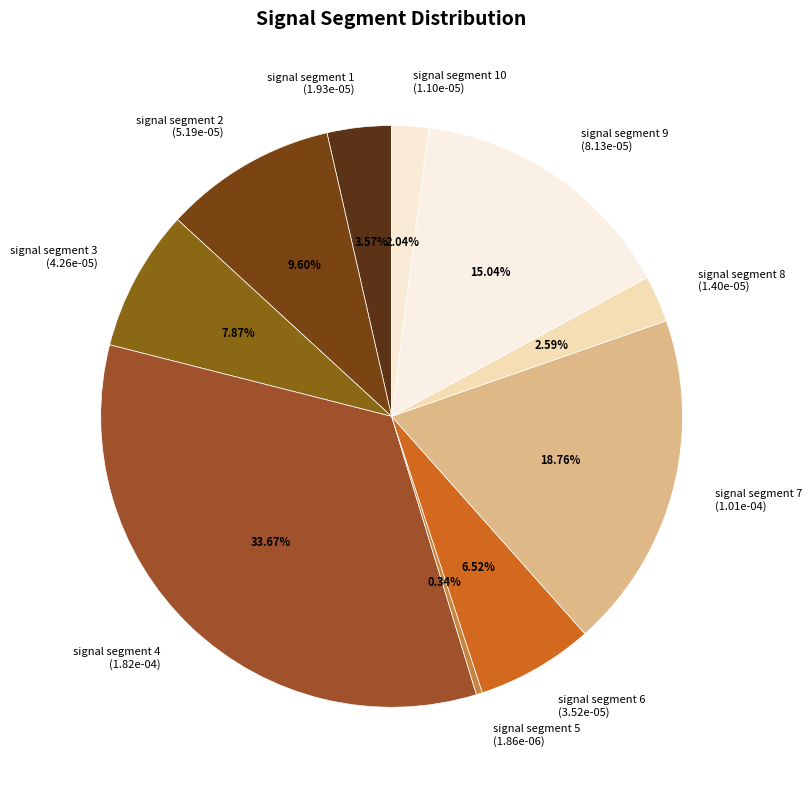

How many segments does this pie chart have?

10